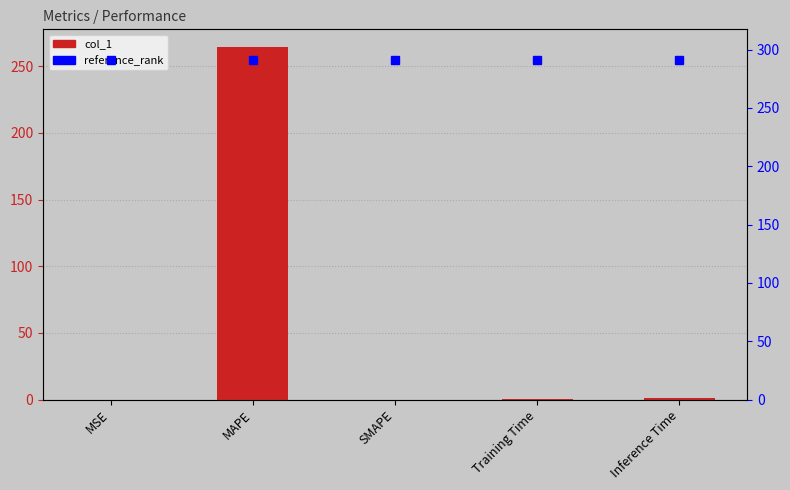

Is it true that reference_rank equals 519.0 at SMAPE?

False